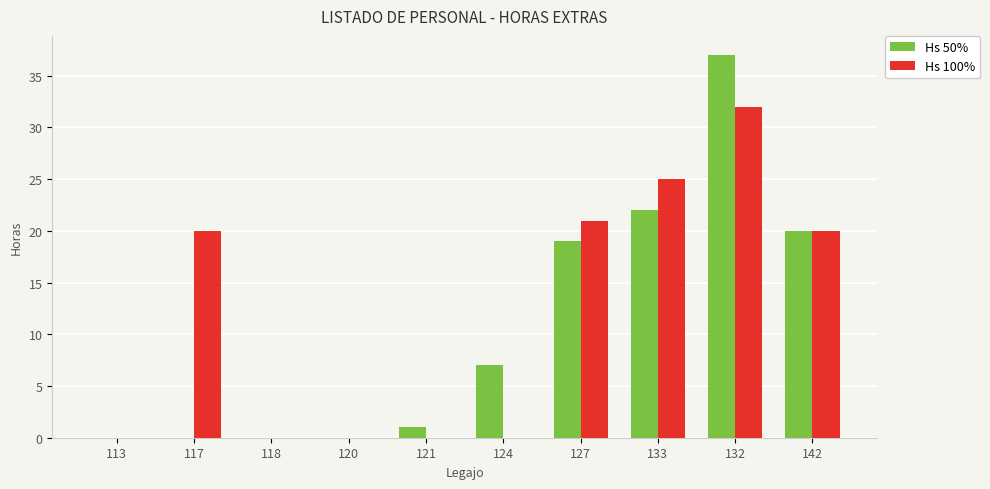

The Hs 50% series shows 0 at 117. True or false?

True